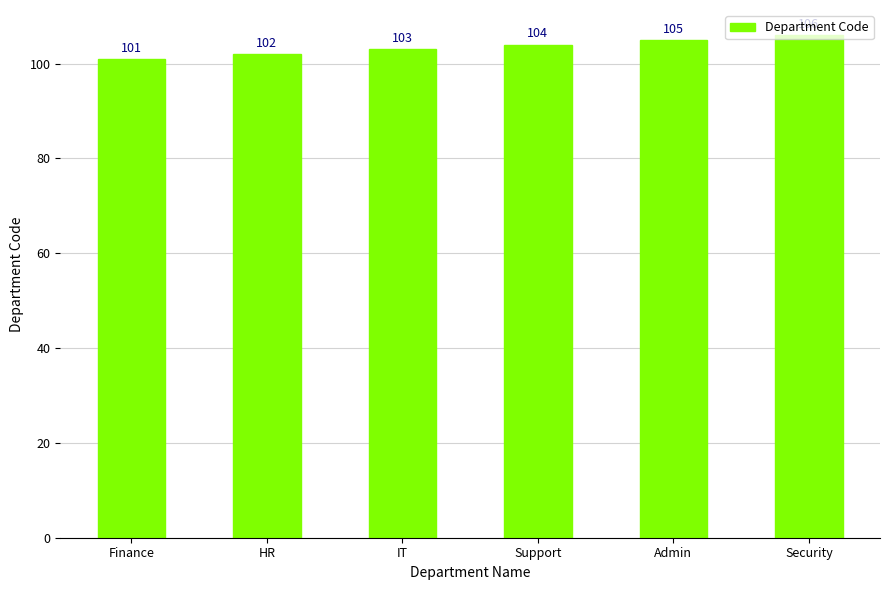

Reading left to right, extract all data points from this chart.

101	102	103	104	105	106